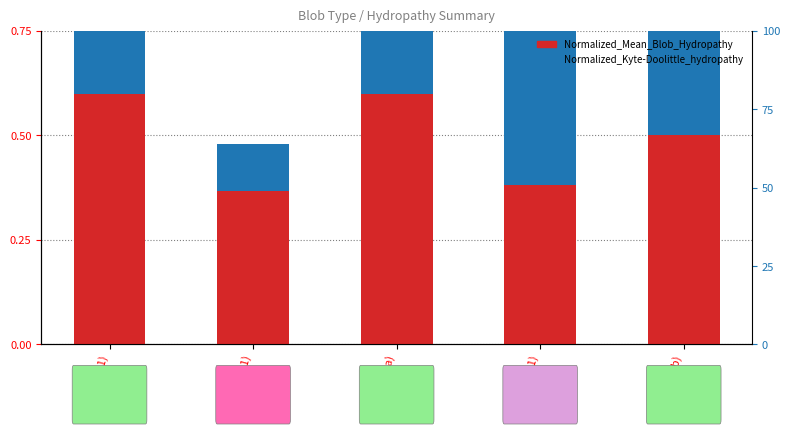

What position from the left is p (p1)?

2